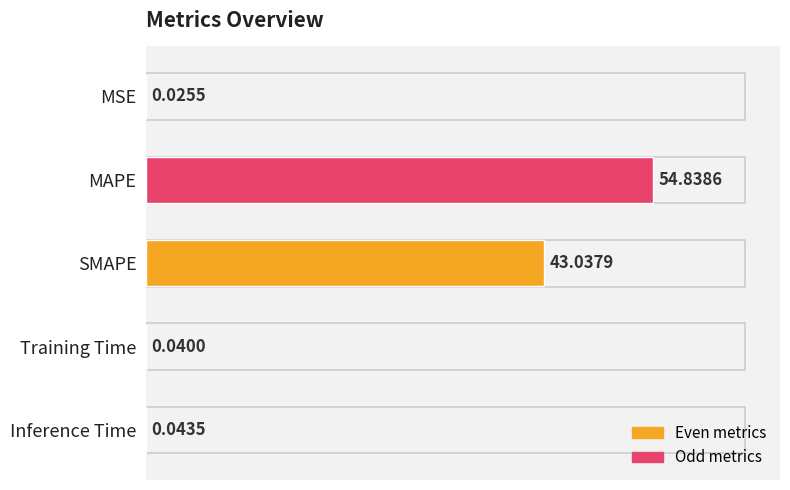

What is the sum of the values at SMAPE and MAPE?

97.9